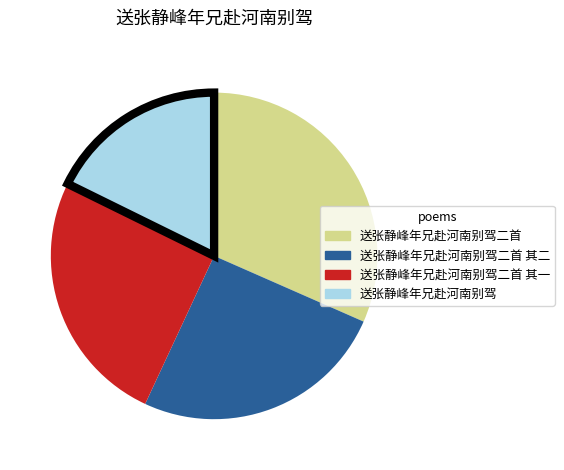

Does any single category account for the majority?

No